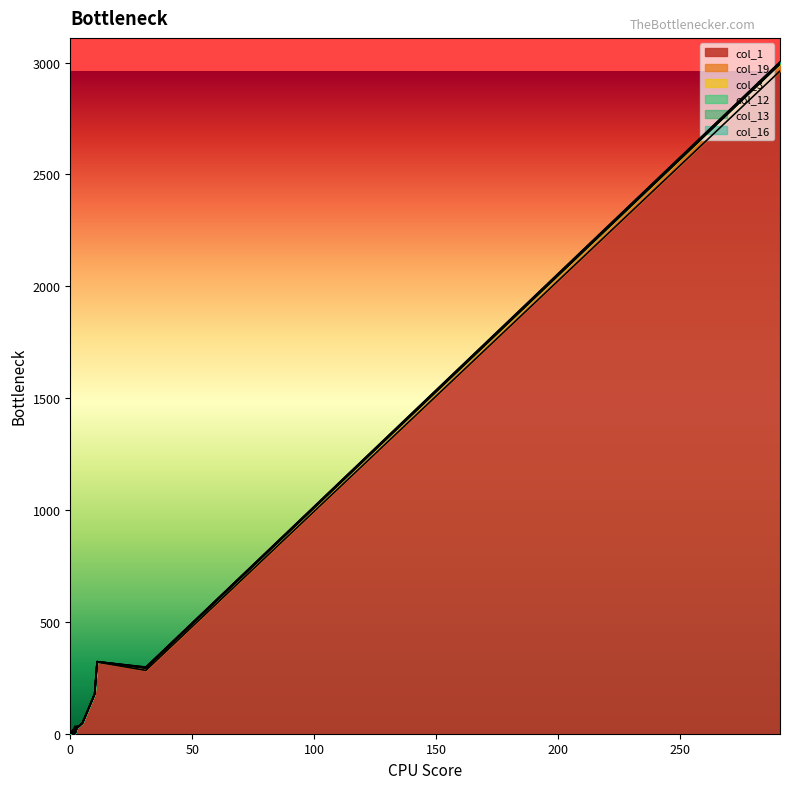

What are all the series names shown in the legend?

col_1, col_19, col_3, col_12, col_13, col_16